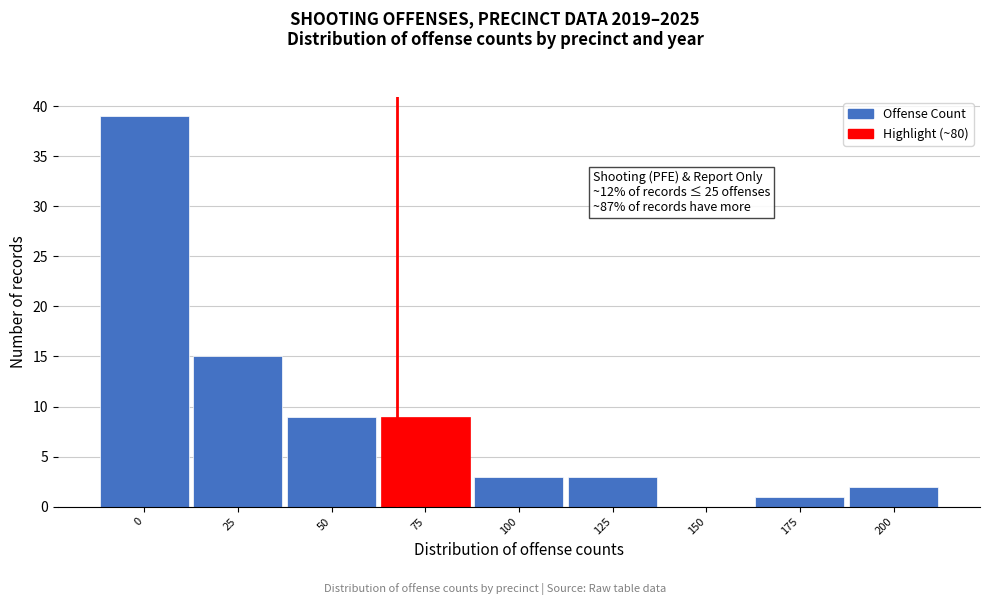

Reading left to right, transcribe all the data shown in this chart.

0=39	25=15	50=9	75=9	100=3	125=3	150=0	175=1	200=2